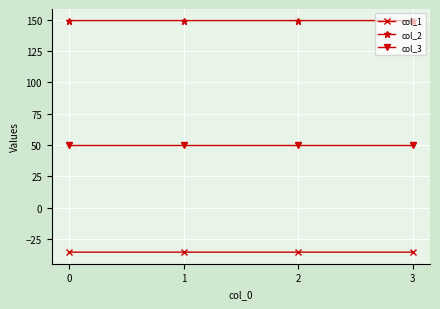

What are all the series names shown in the legend?

col_1, col_2, col_3